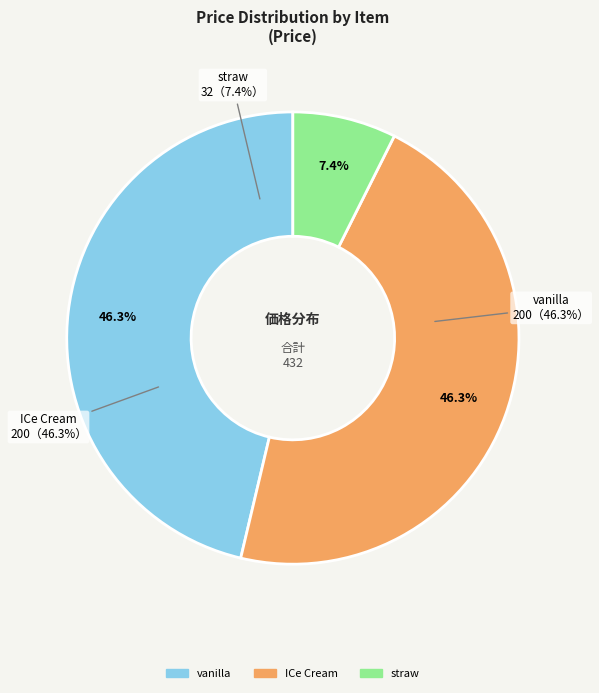

How many segments does this pie chart have?

3